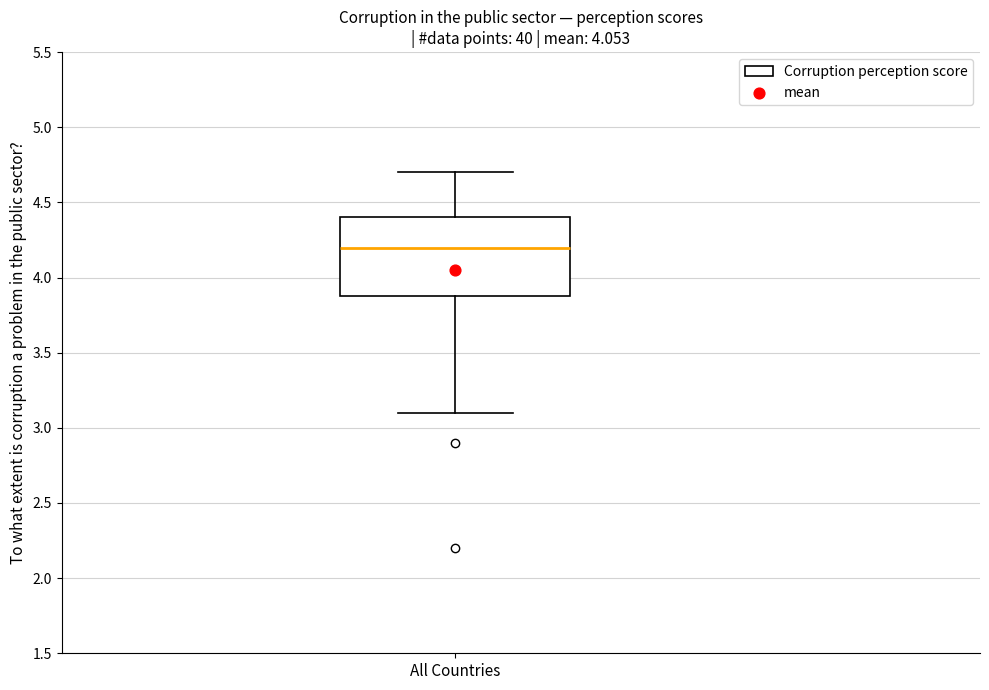

Transcribe this box plot: give where the median line is, the range the box spans, and where the two whiskers end, as read against the y-axis. The values are not printed on the chart, so give them approximately, as read against the axis.

median 4.2, box 3.9 to 4.4, whiskers 3.1 to 4.7